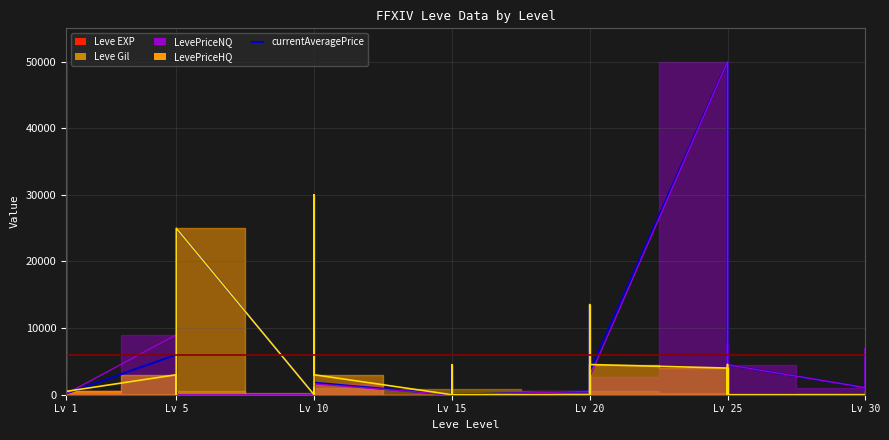

What is the difference between the second highest and second lowest values?

50000